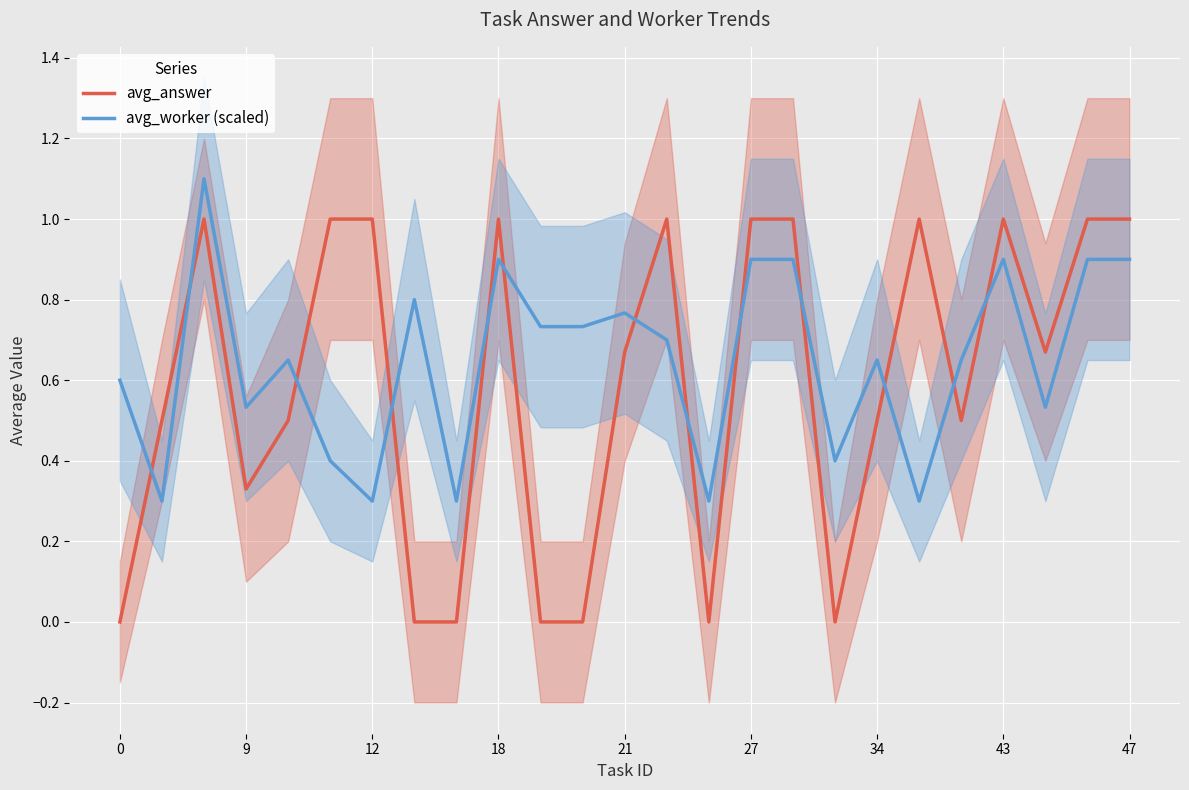

Rank the series at 23 from lowest to highest value.

avg_worker (scaled), avg_answer